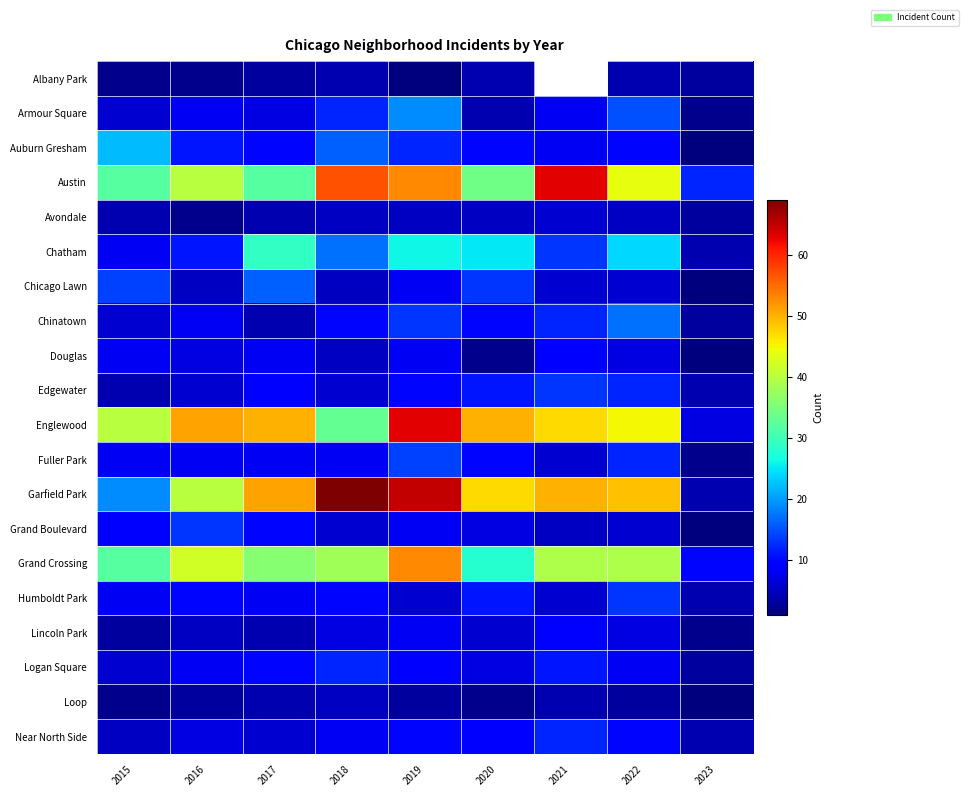

At how many categories does at least one series exceed 68?

1